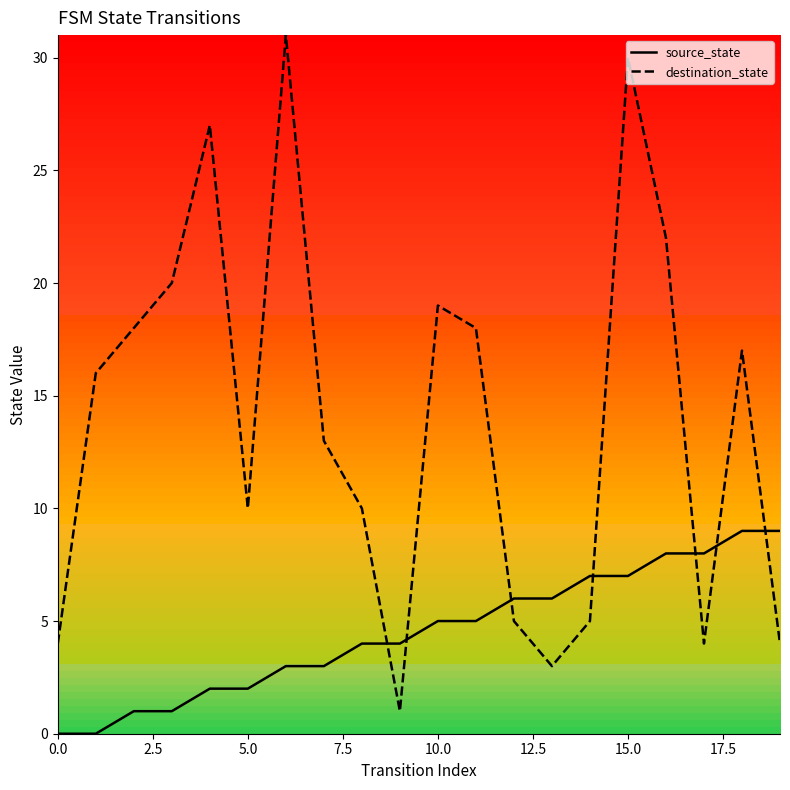

Rank the series by their average value, from lowest to highest.

source_state, destination_state